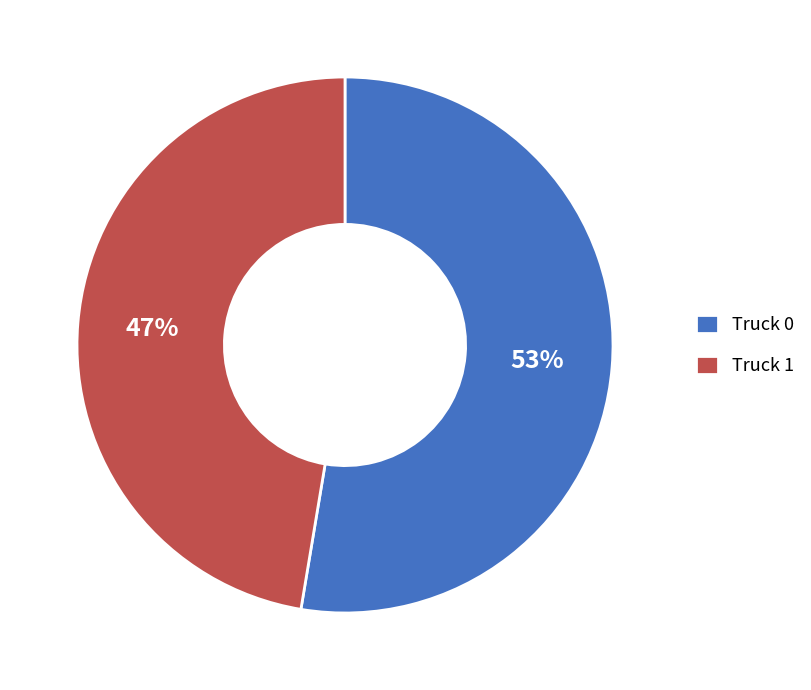

To the nearest percent, what is the average slice percentage?

50%